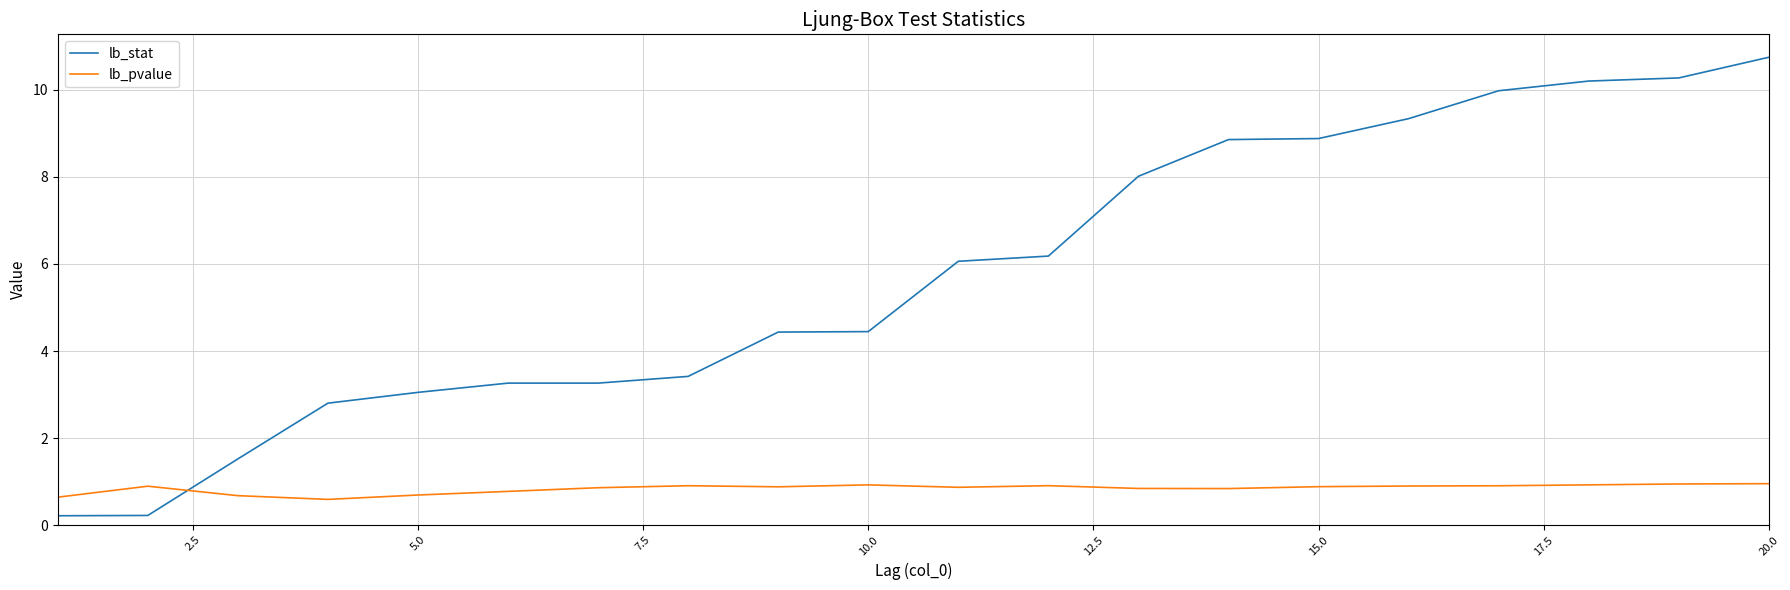

What is the difference between the maximum and minimum values in the lb_pvalue series?

0.4